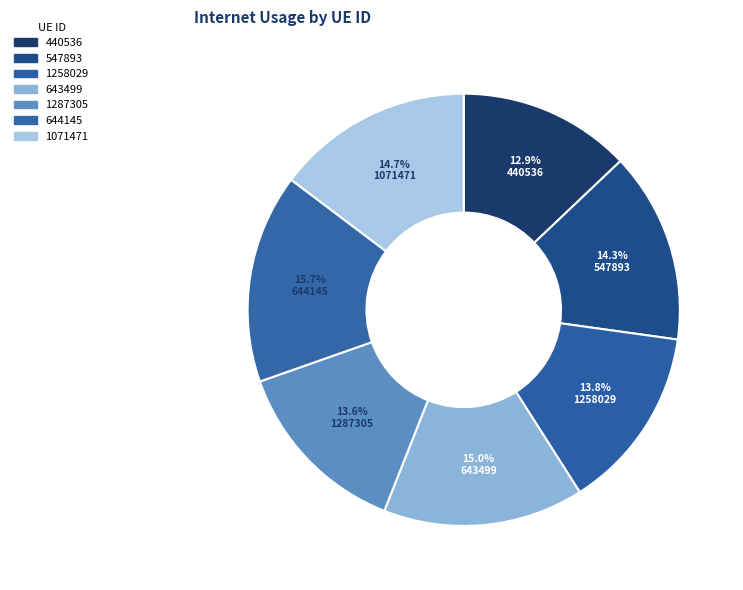

True or false: 1071471 accounts for 15% of the total.

True